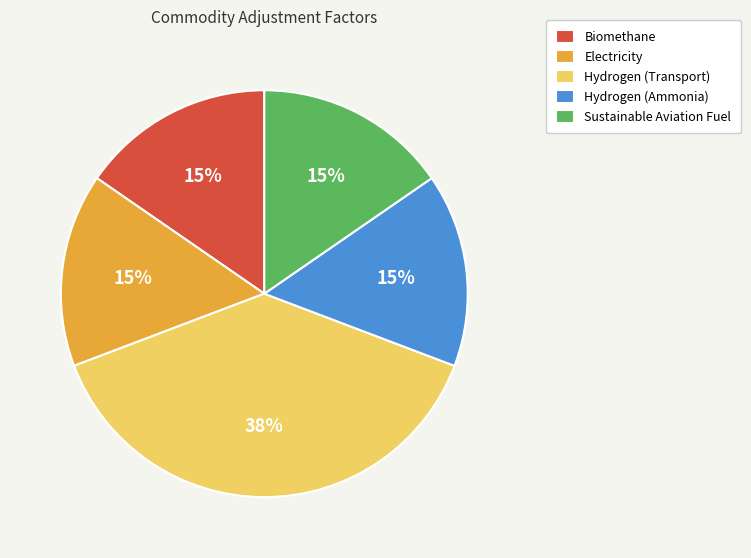

To the nearest percent, what is the difference between the largest and smallest slice percentages?

23%